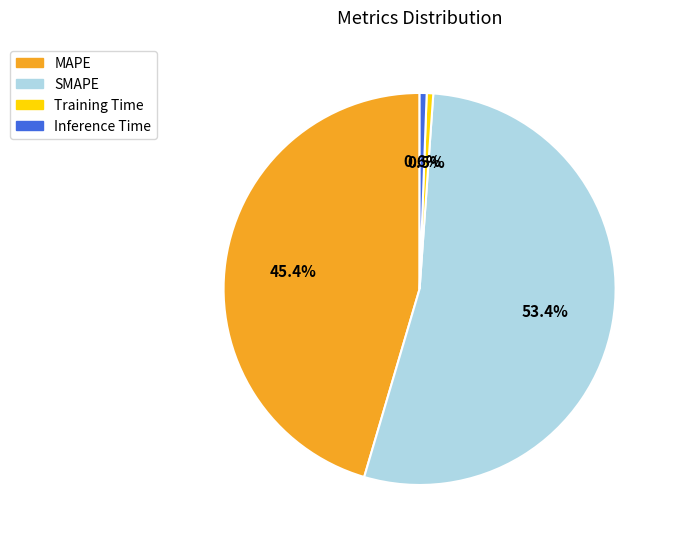

What is the total percentage of MAPE and Inference Time?

46.0%